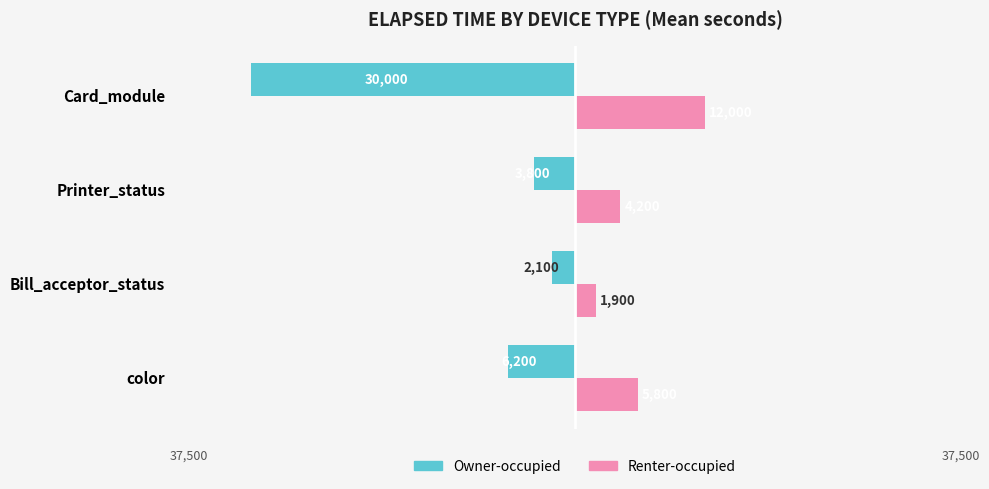

What is the difference between the maximum and minimum values in the Renter-occupied series?

10100